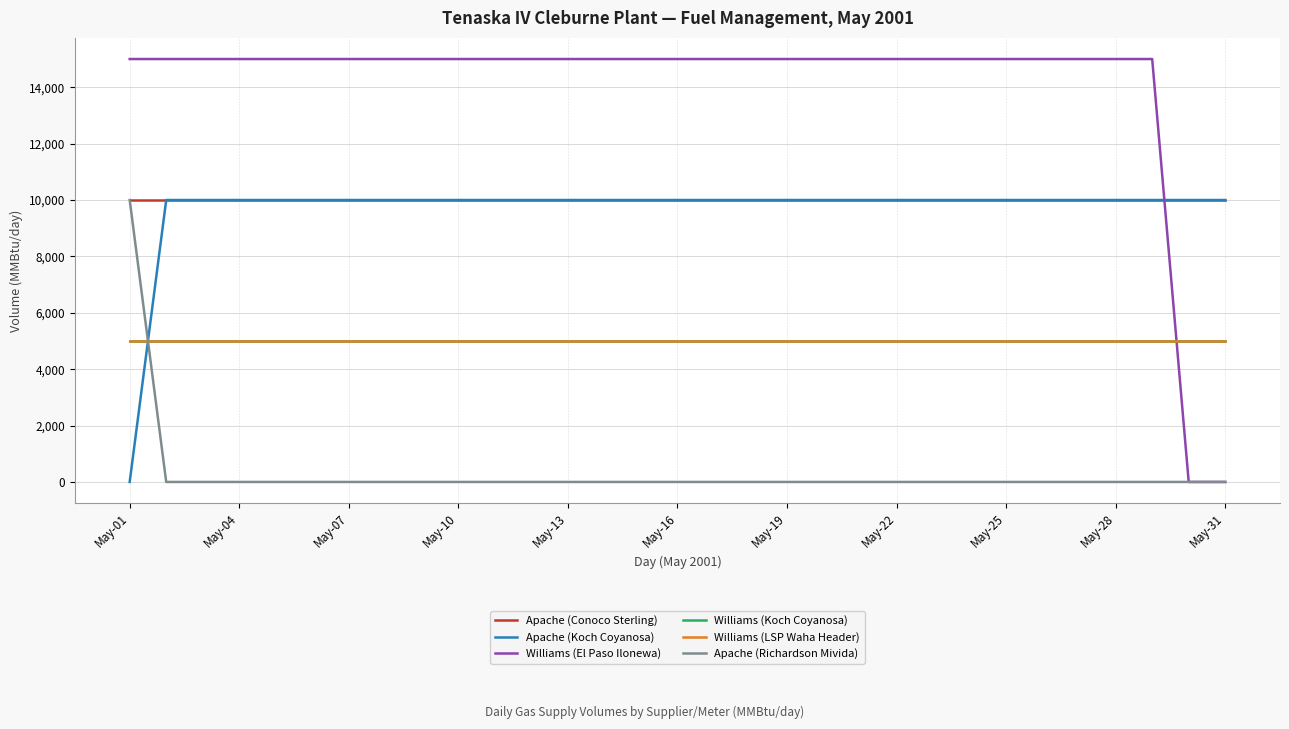

Does the chart have visible grid lines?

Yes